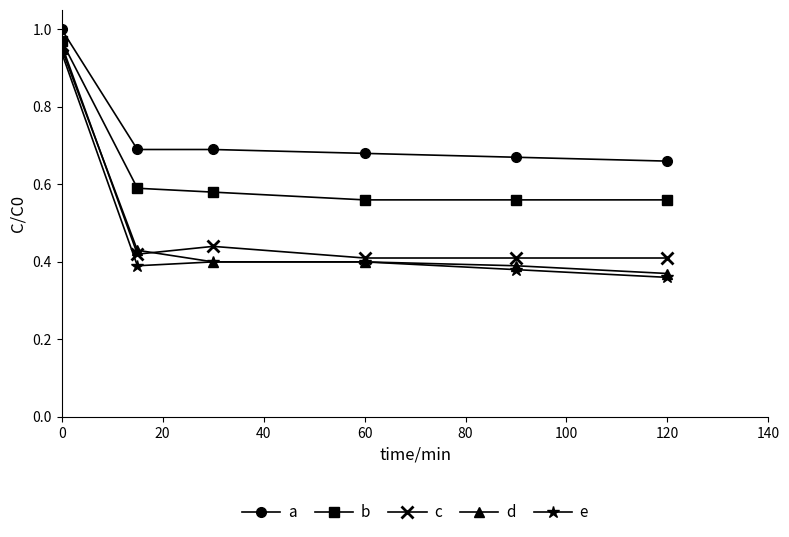

What is the difference between the maximum and second lowest values in the a series?

0.3